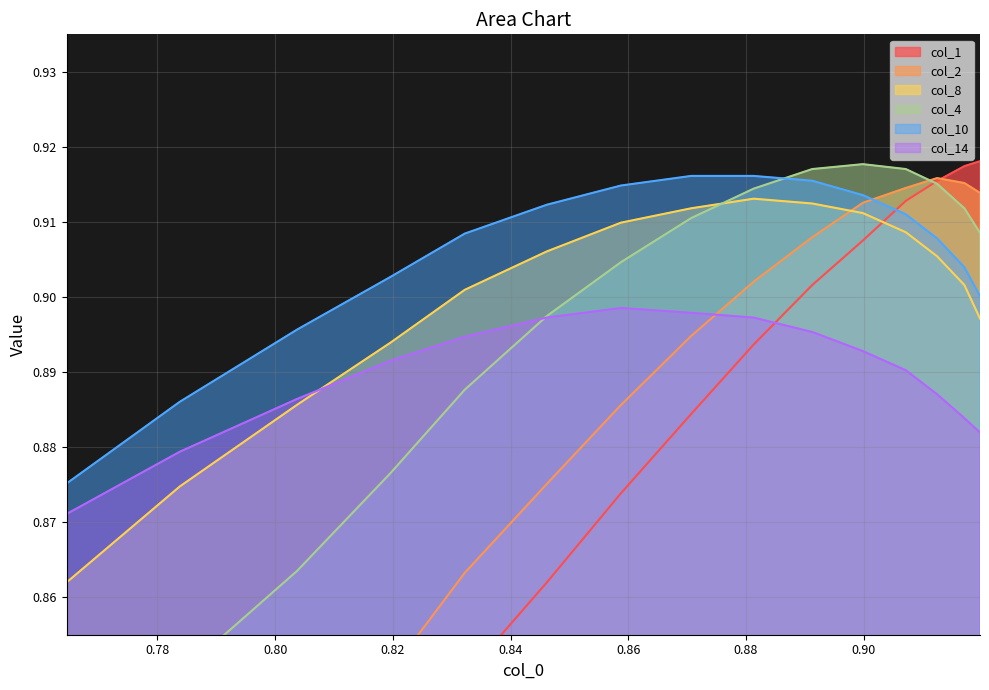

True or false: col_10 and col_8 intersect in this chart.

False